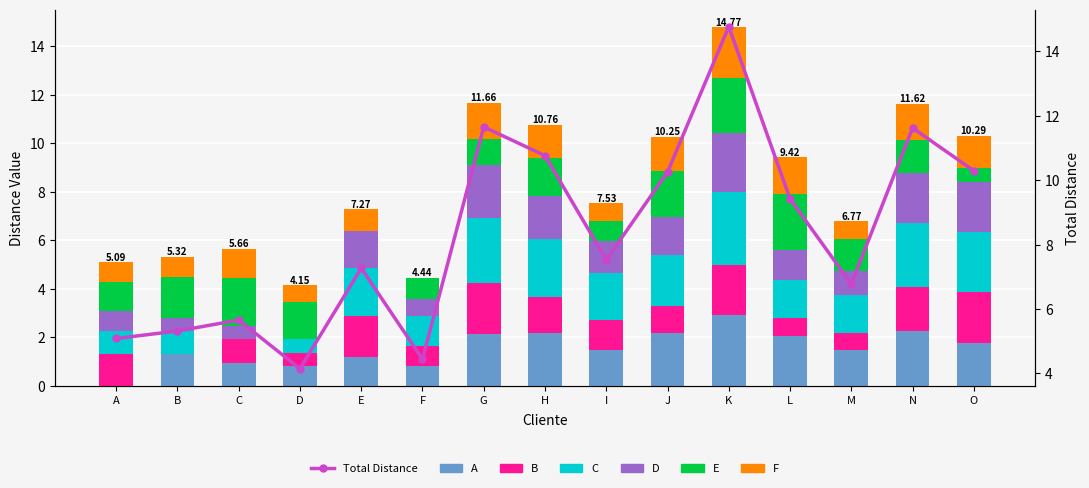

How many groups of bars are there?

15